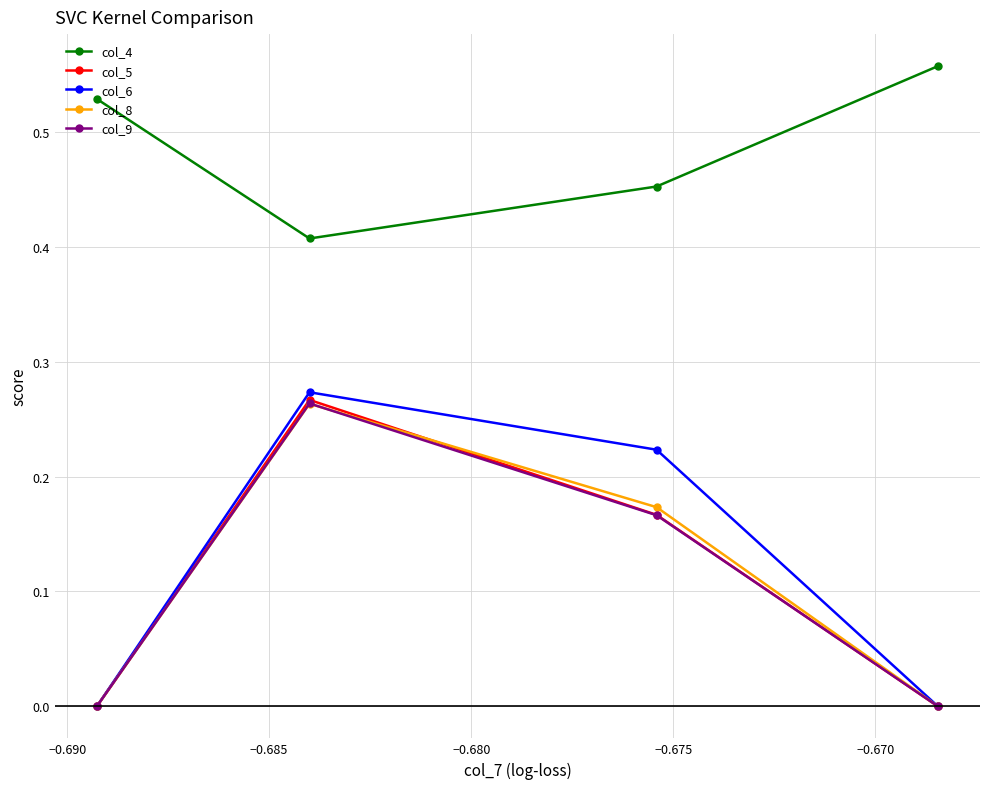

How many data points does each series have?

4